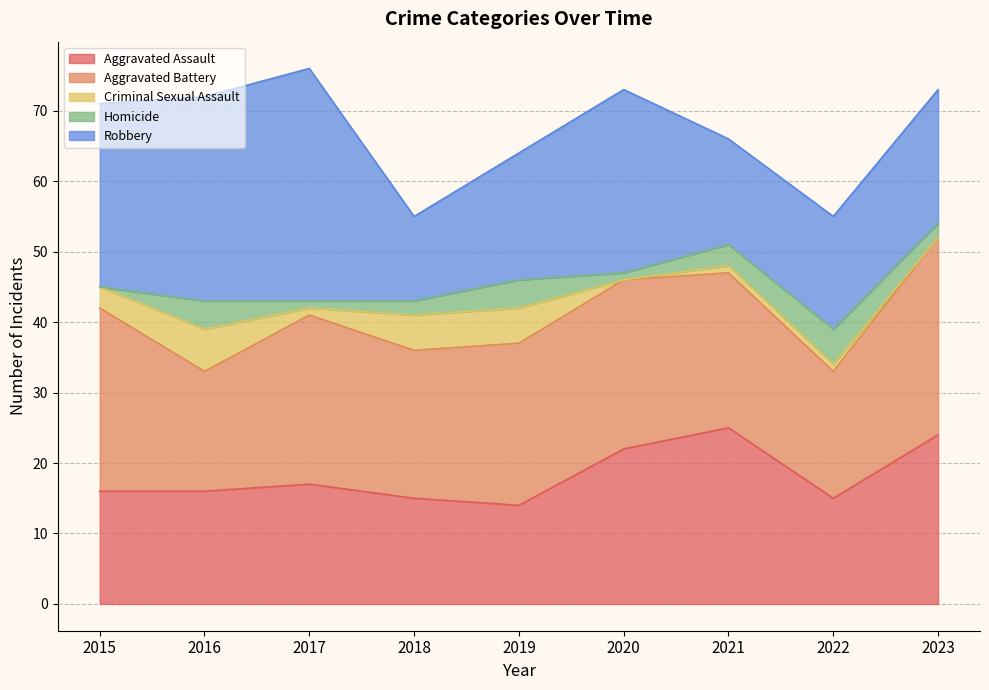

Is it true that Aggravated Battery equals 18 at 2022?

True